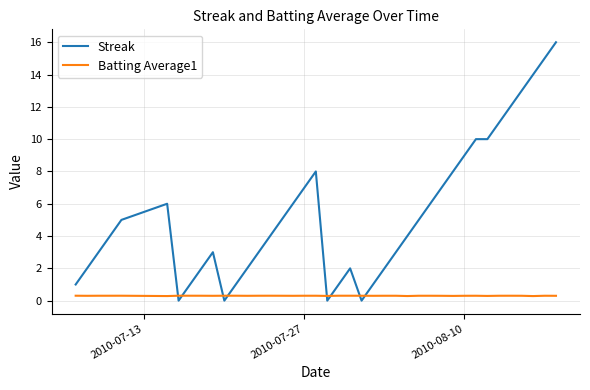

What are all the series names shown in the legend?

Streak, Batting Average1